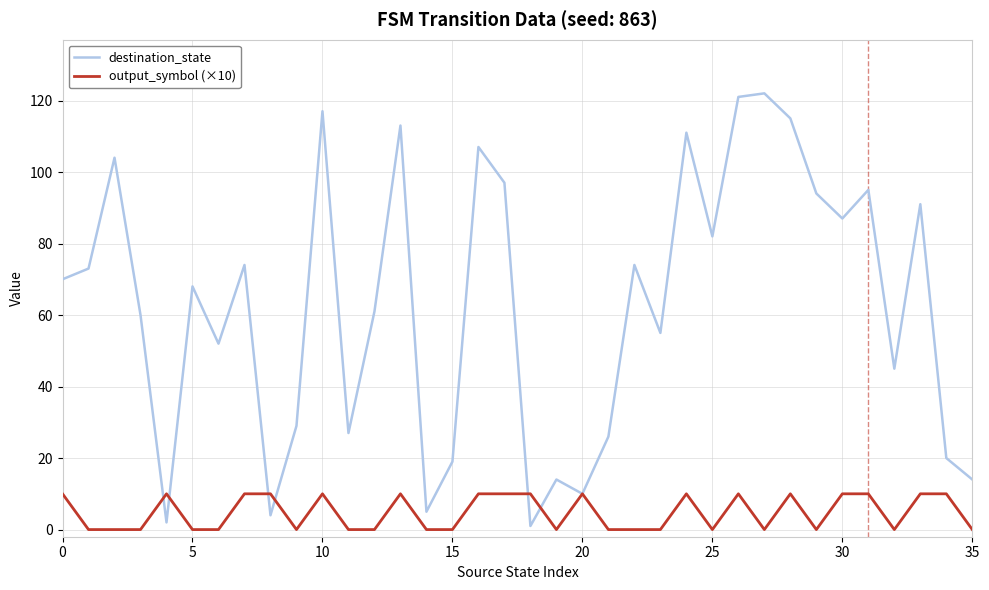

How many categories are shown in the chart?

36